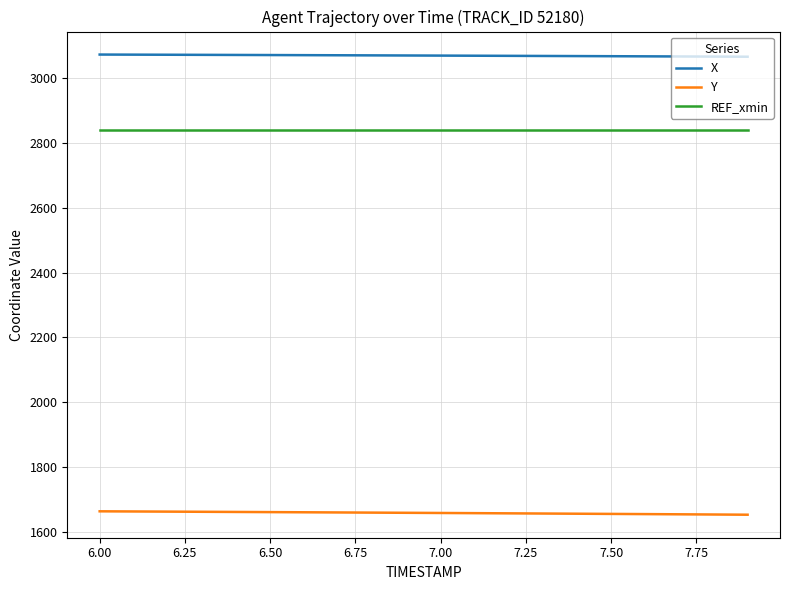

True or false: X and REF_xmin intersect in this chart.

False